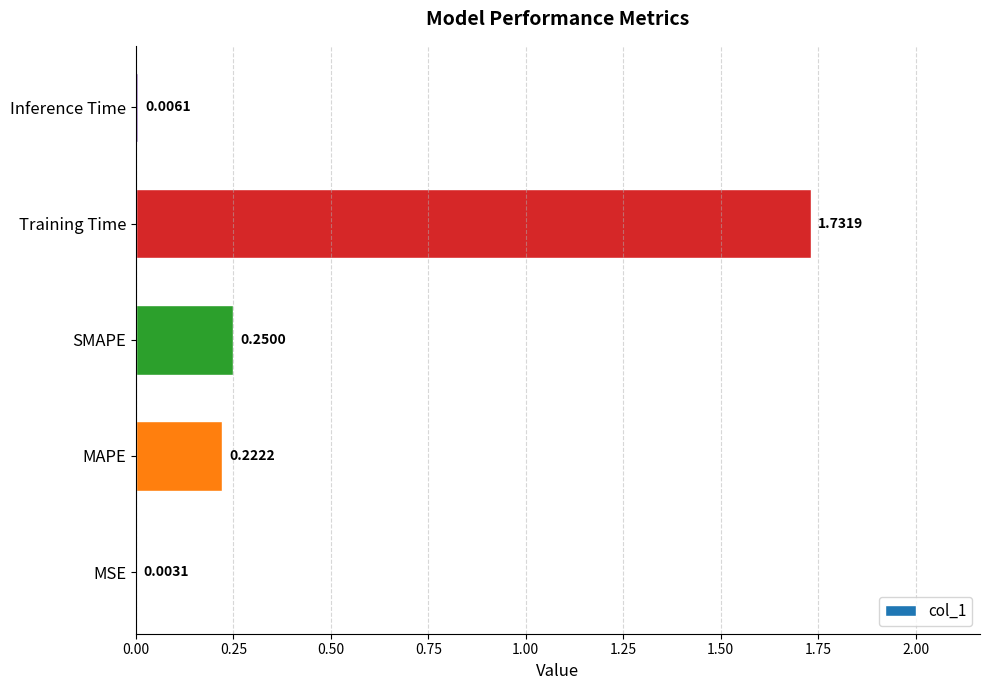

What is the sum of all values?

2.2